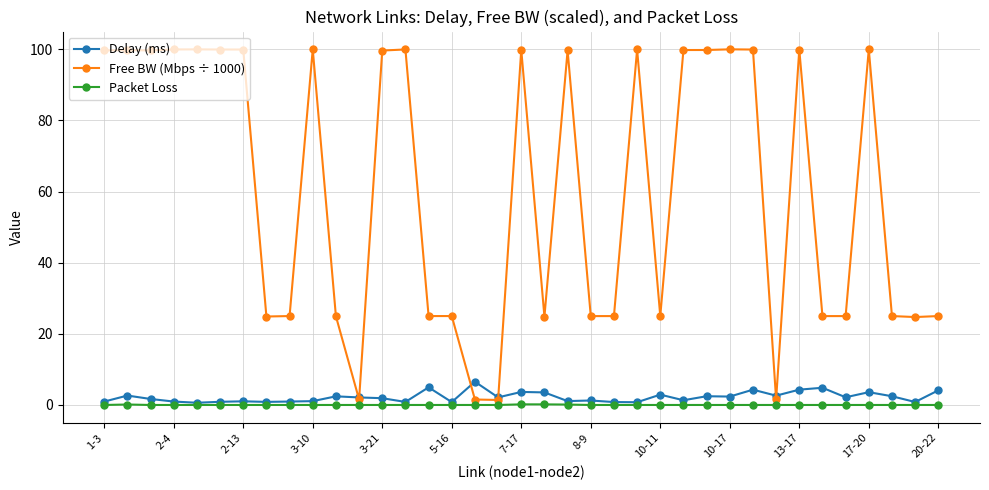

What is the greatest value displayed?

100.0